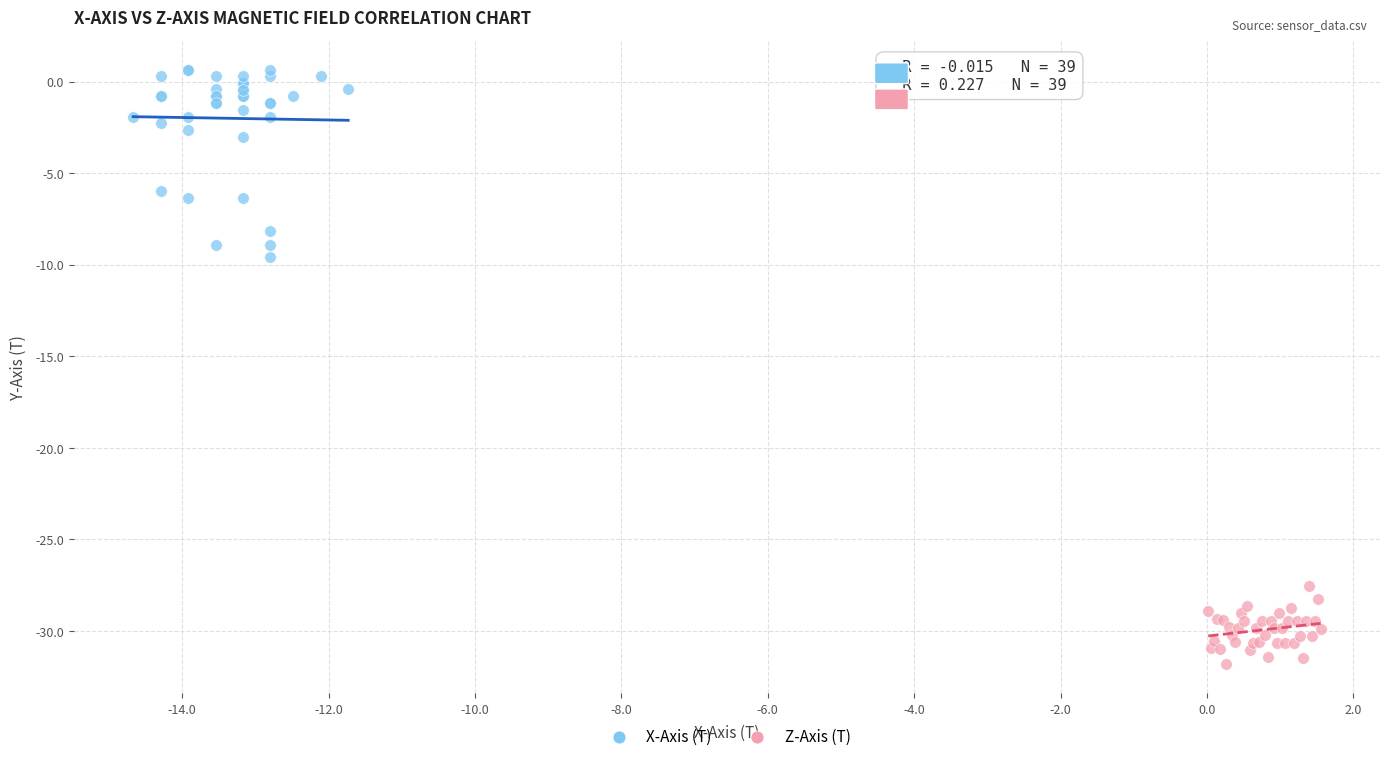

Which series has the widest spread of Y values?

X-Axis (T)